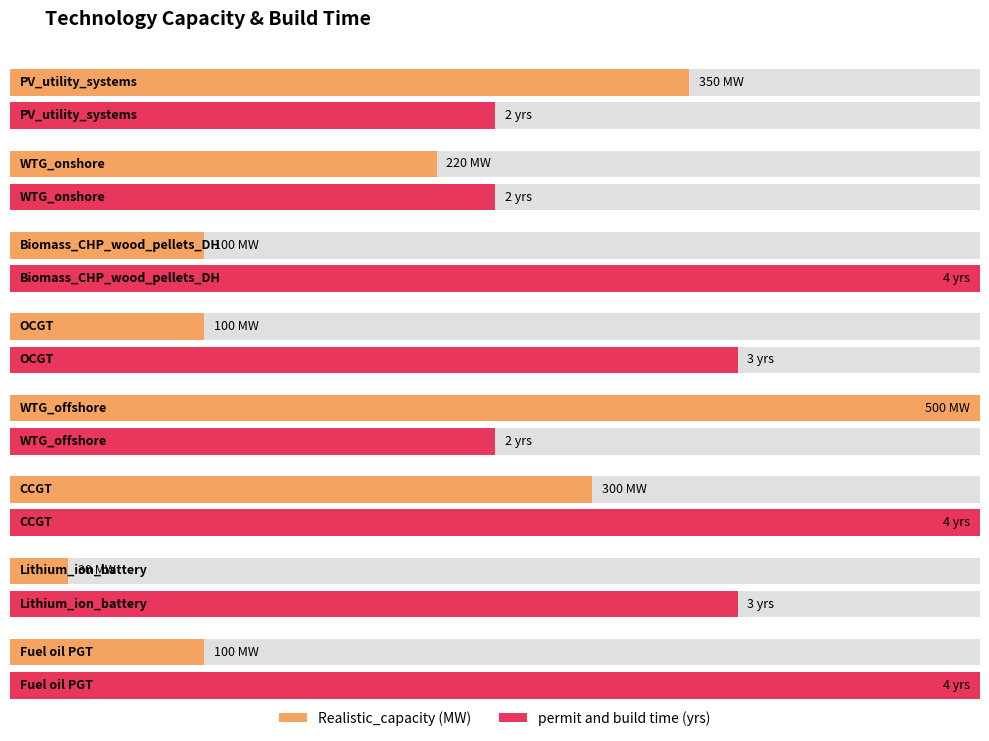

Reading left to right, what are all the values shown in this chart?

Realistic_capacity: PV_utility_systems=350	WTG_onshore=220	Biomass_CHP_wood_pellets_DH=100	OCGT=100	WTG_offshore=500	CCGT=300	Lithium_ion_battery=30	Fuel oil PGT=100
permit and build time: PV_utility_systems=2	WTG_onshore=2	Biomass_CHP_wood_pellets_DH=4	OCGT=3	WTG_offshore=2	CCGT=4	Lithium_ion_battery=3	Fuel oil PGT=4